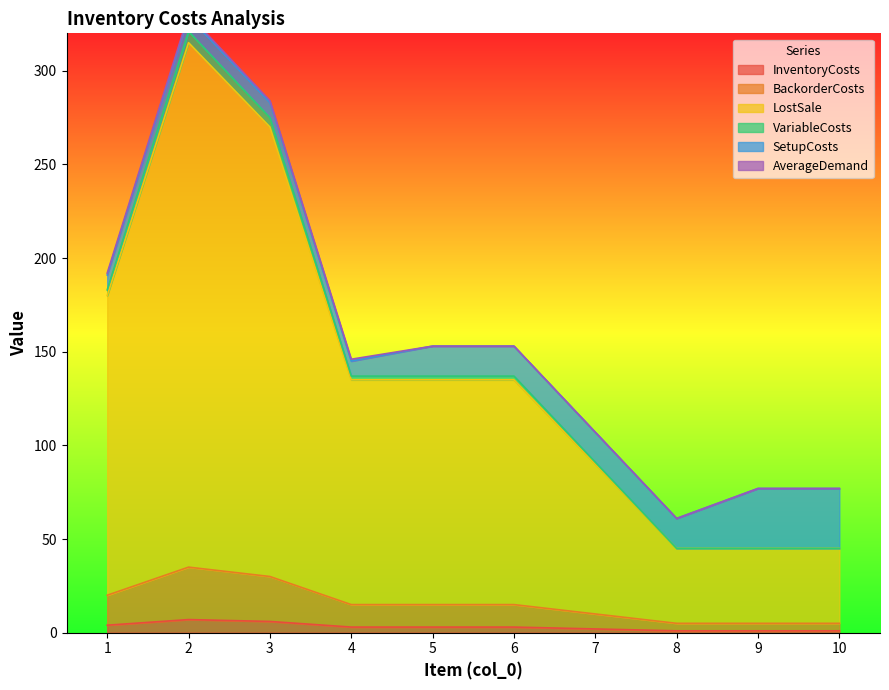

List the labels in order of BackorderCosts value, largest first.

2, 3, 1, 4, 5, 6, 7, 8, 9, 10